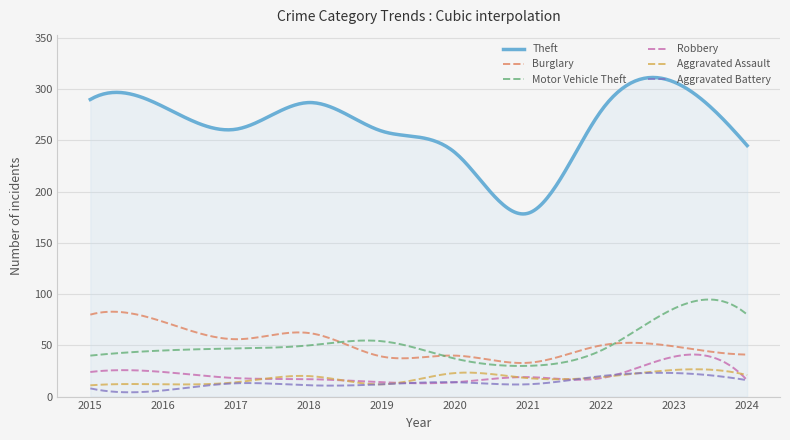

What is the difference between the maximum and second lowest values in the Robbery series?

28.1